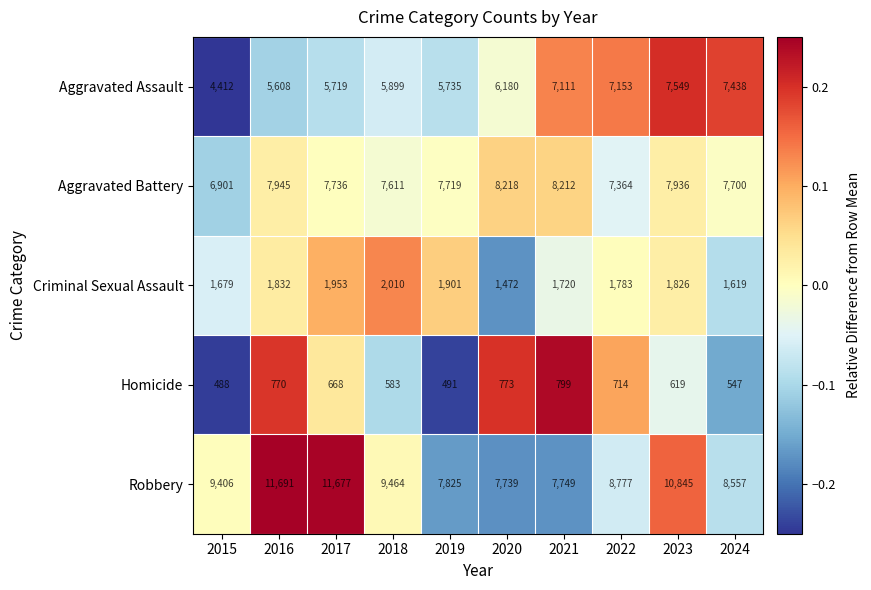

How many data points in Aggravated Assault are less than 6180?

5